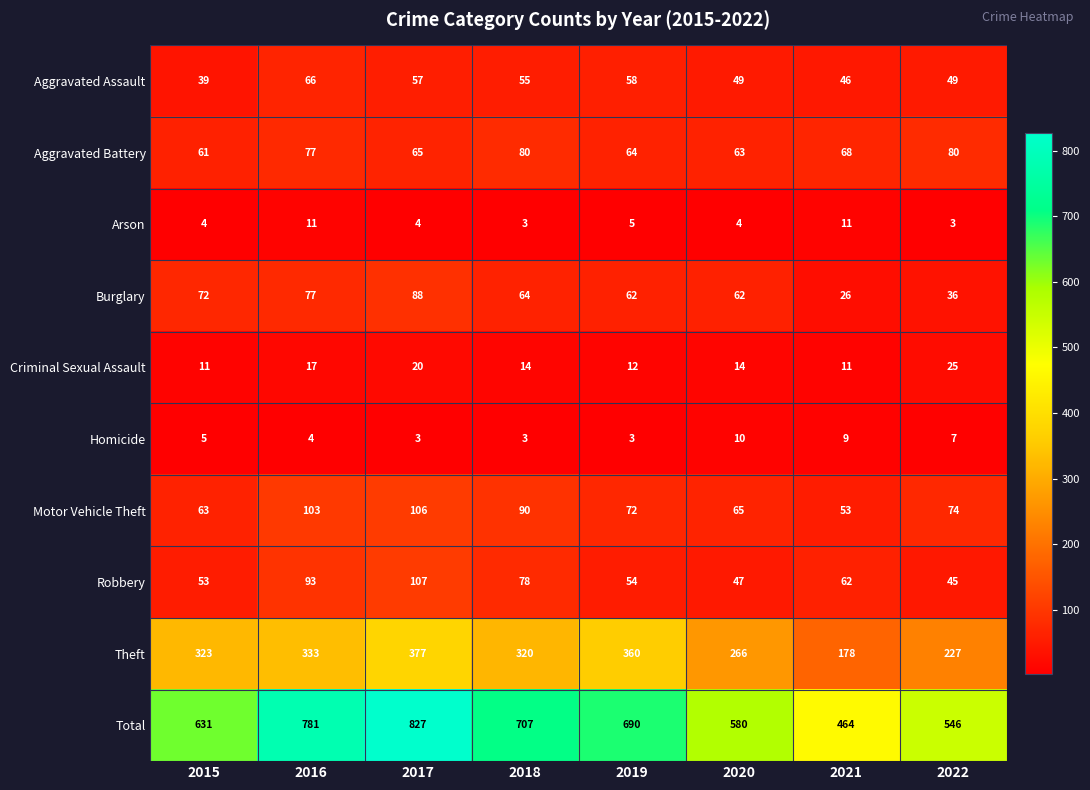

What is the highest value of the Motor Vehicle Theft series?

106